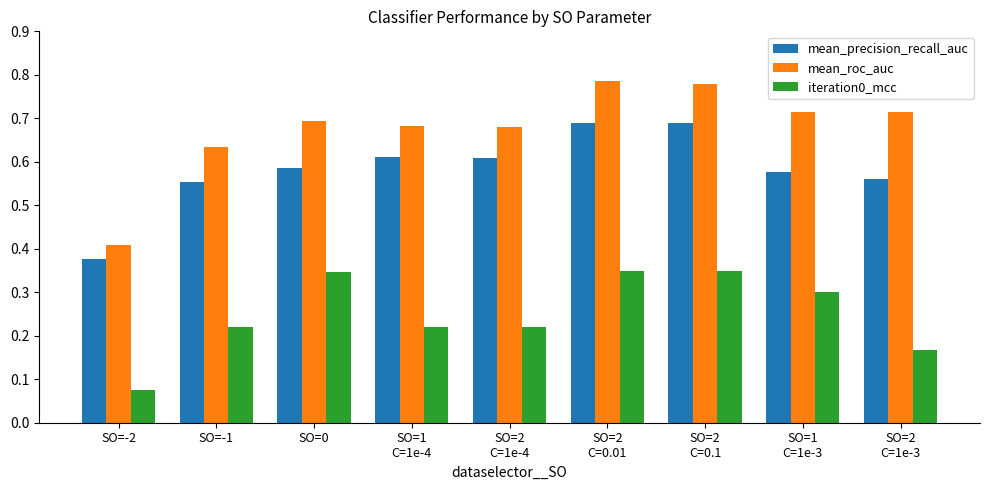

How many iteration0_mcc values are between 0 and 1?

9